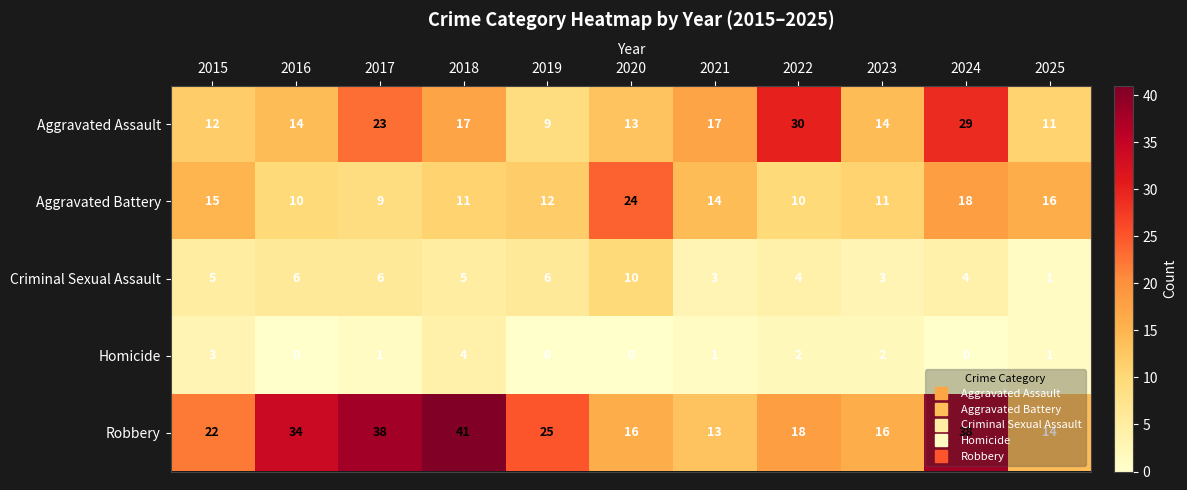

What is the total value across all series at 2024?

89